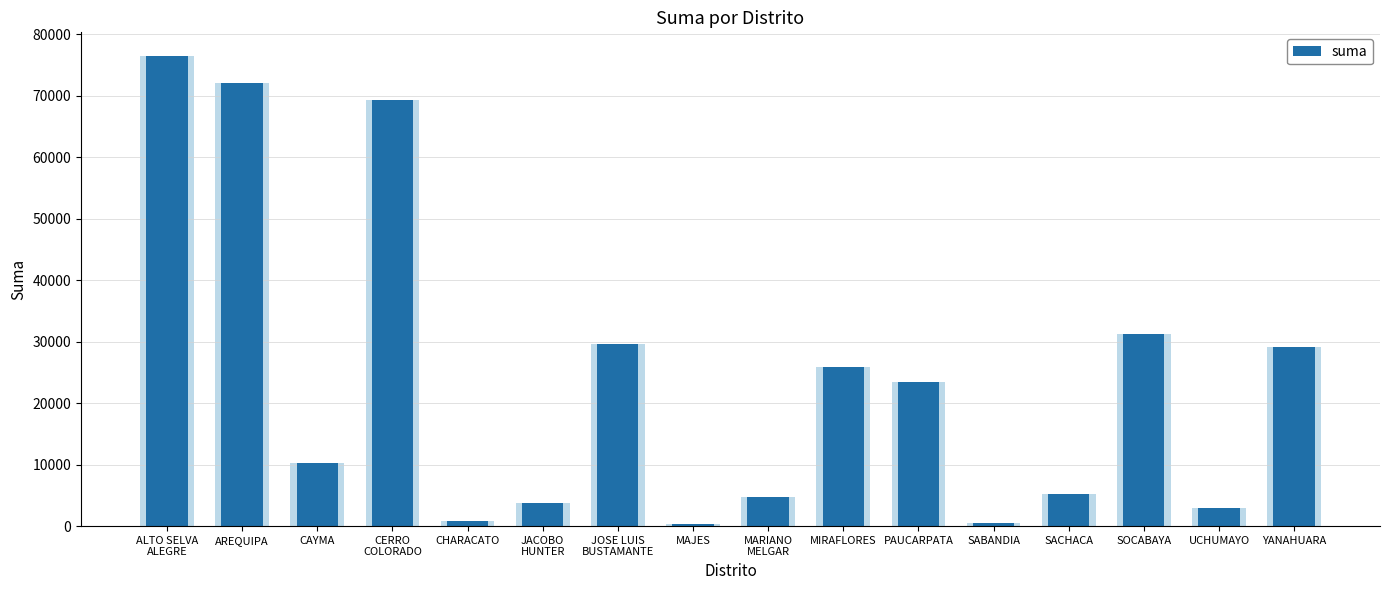

What is the maximum value shown in the chart?

76484.9